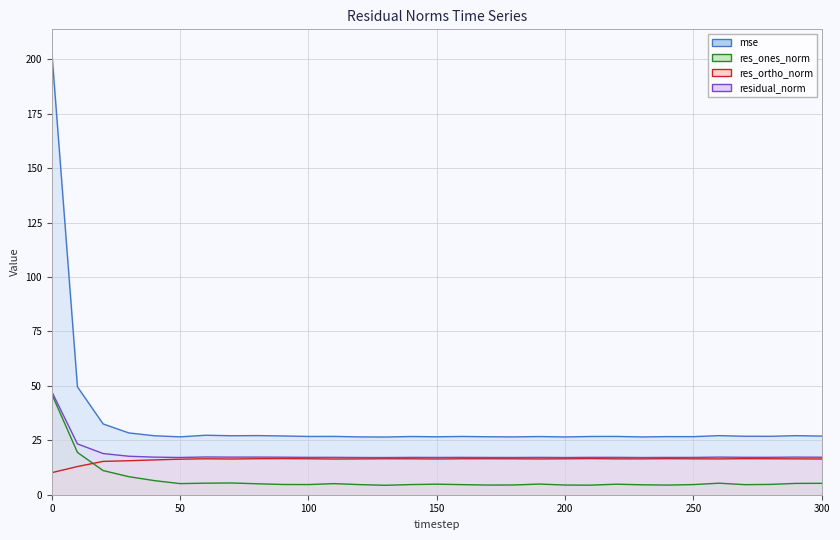

What are all the series names shown in the legend?

mse (line), res_ones_norm (line), res_ortho_norm (line), residual_norm (line)